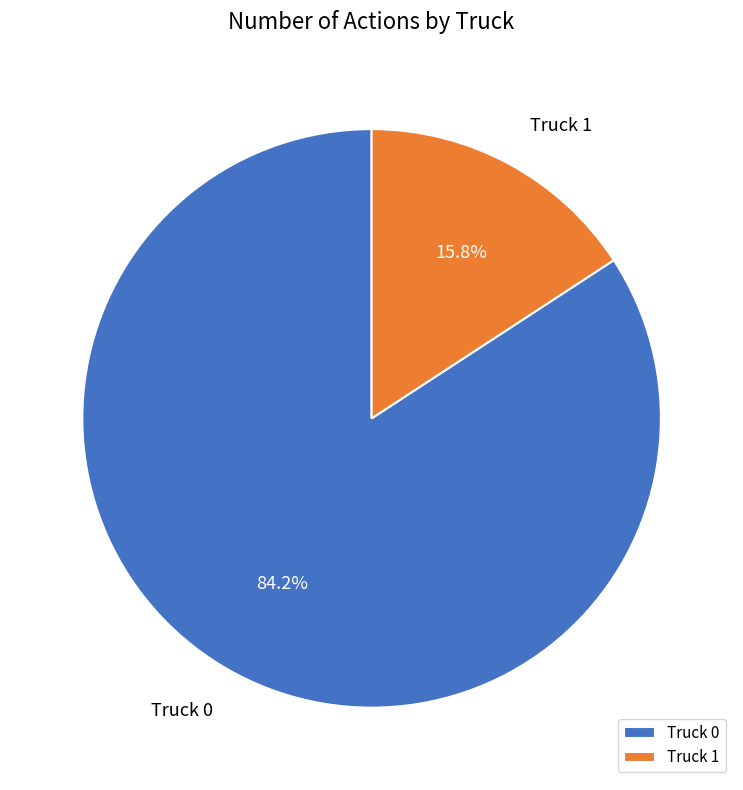

To the nearest percent, what is the combined percentage of Truck 0 and Truck 1?

100%